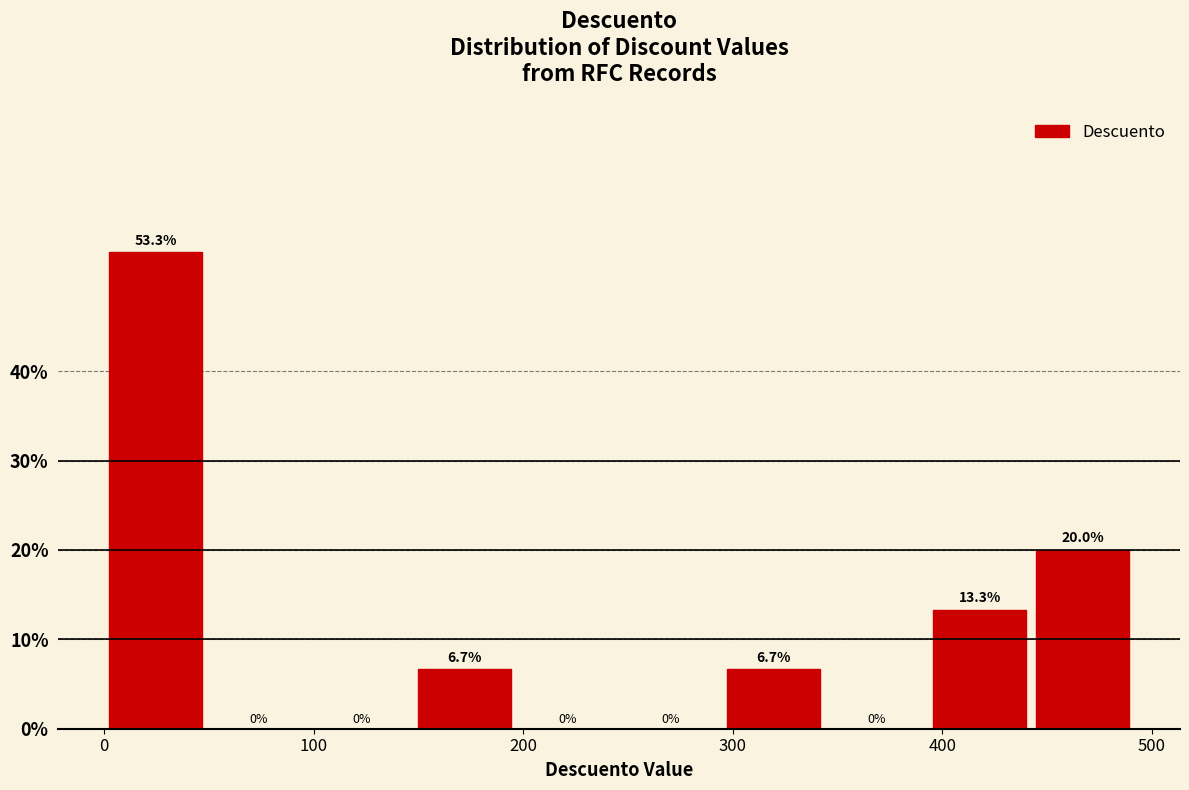

What is the height of the bar covering 150 to 200 on the x-axis? The bar edges are not printed on the chart, so give them approximately, as read against the axis.

6.7